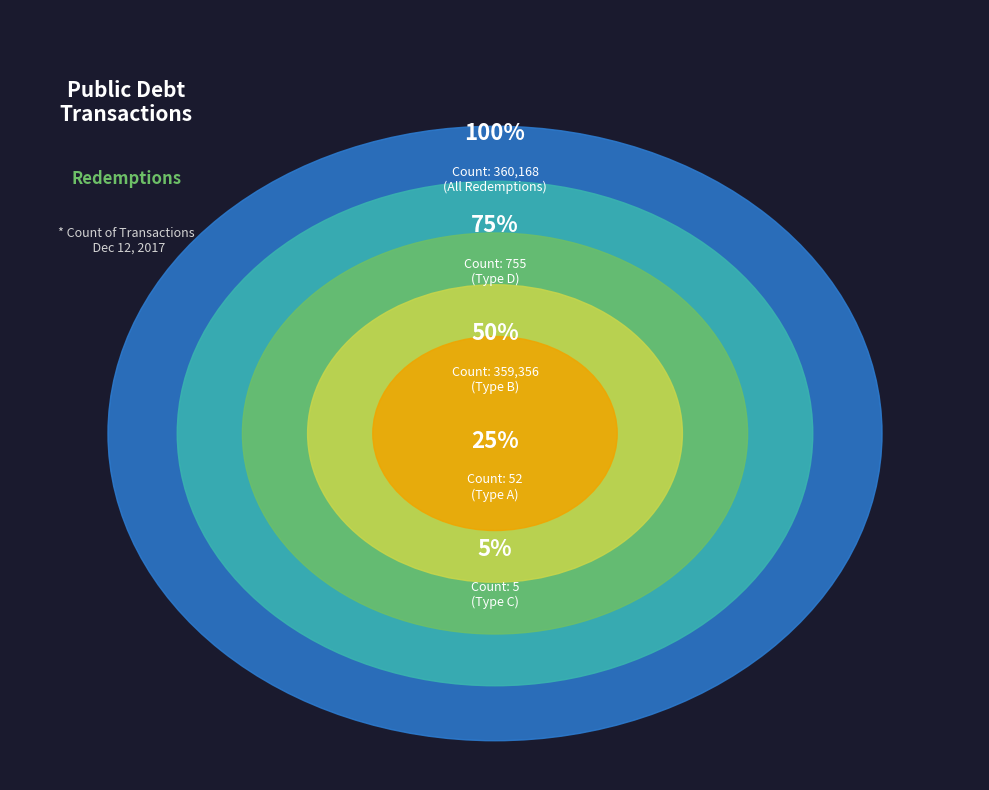

Is 360168 the majority of the pie?

No